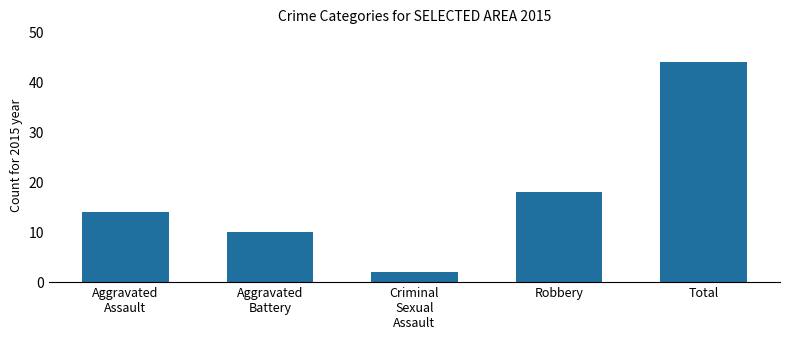

What is the maximum value shown in the chart?

44